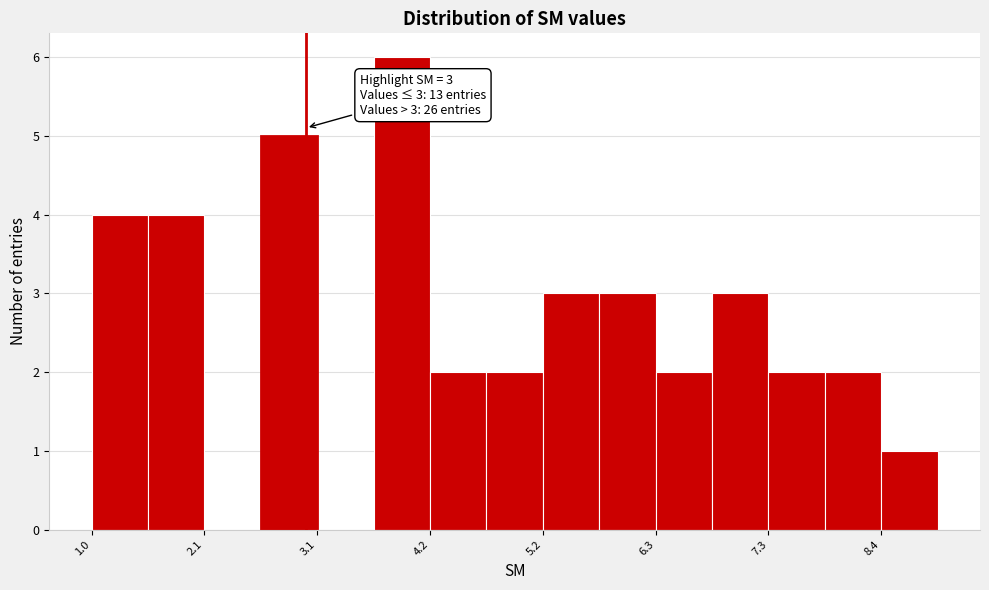

Around what value on the x-axis is the tallest bar? Give the approximate position of its centre, as read against the axis.

3.8